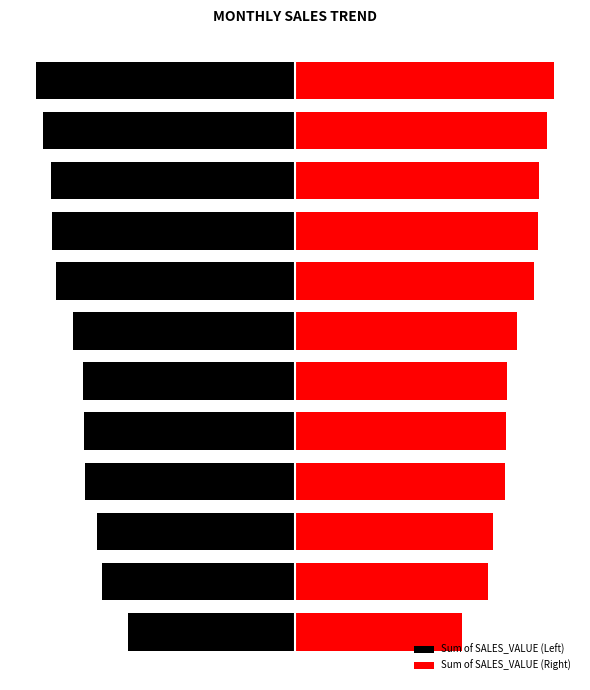

What is the greatest value displayed?

492656.0